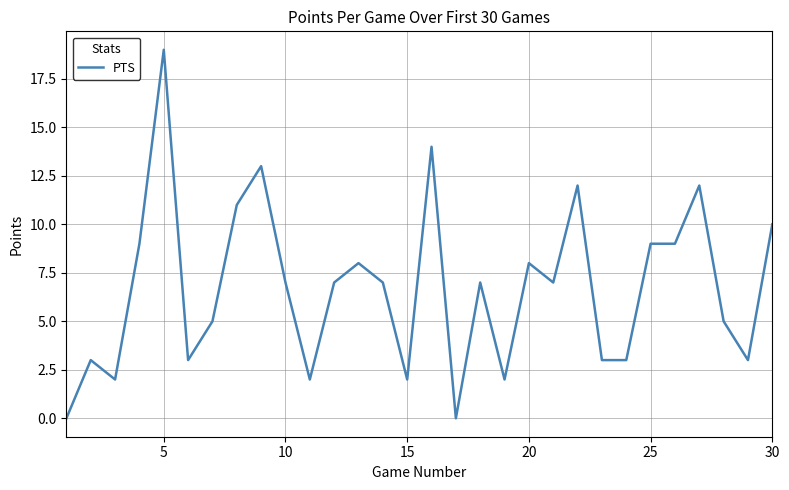

What is the difference between the maximum and minimum values?

19